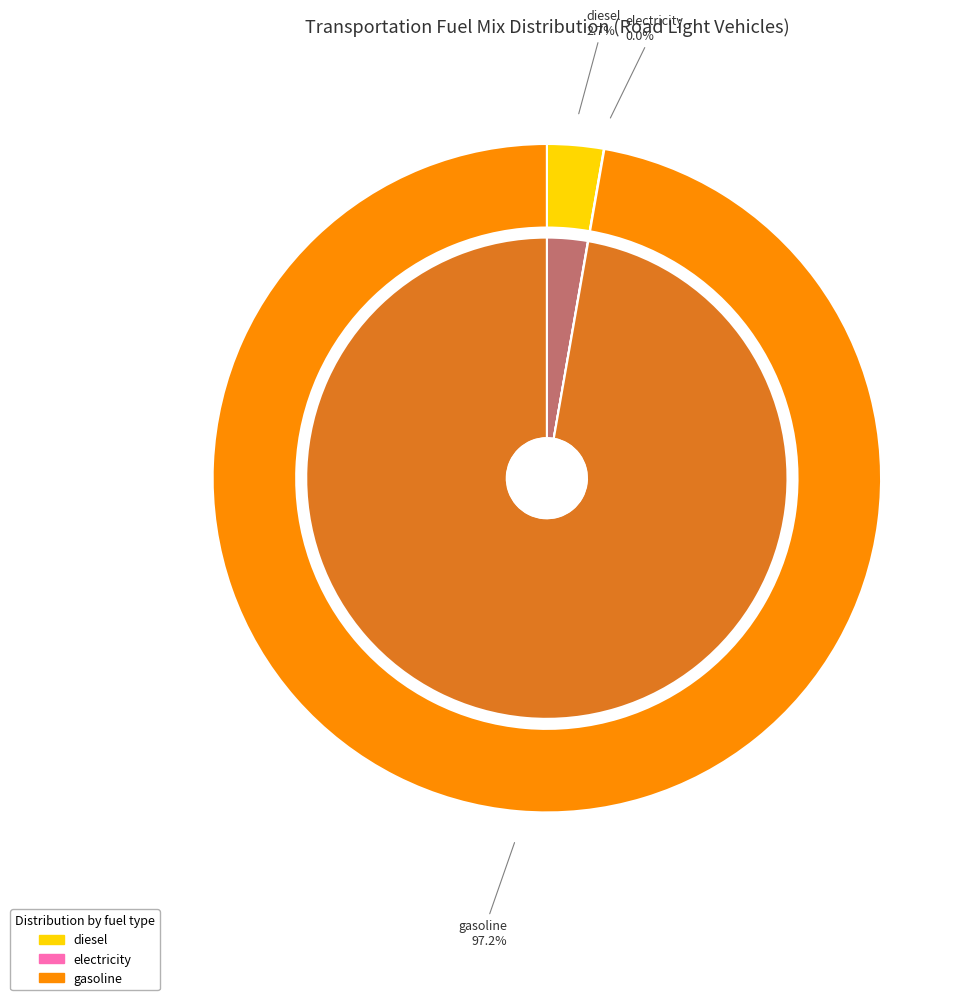

What percentage is the frac_trns_fuelmix_road_light_diesel slice, to the nearest percent?

3%